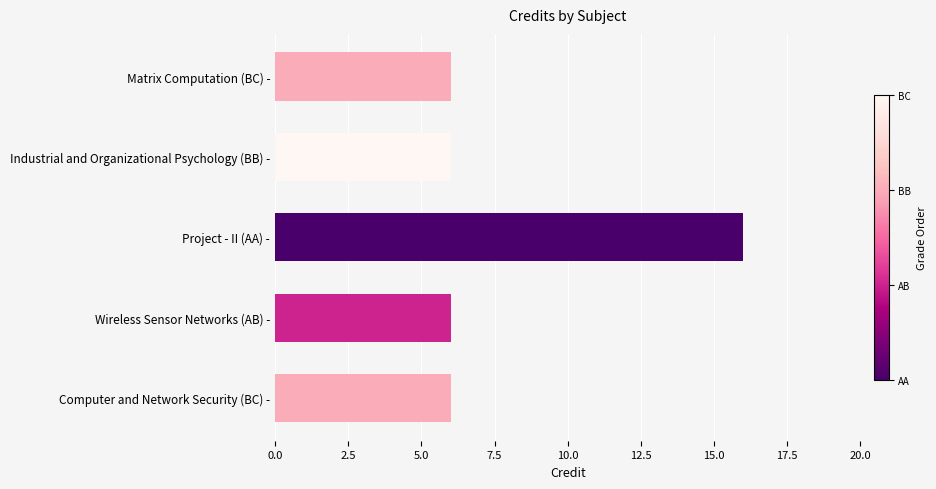

What is the smallest value displayed?

6